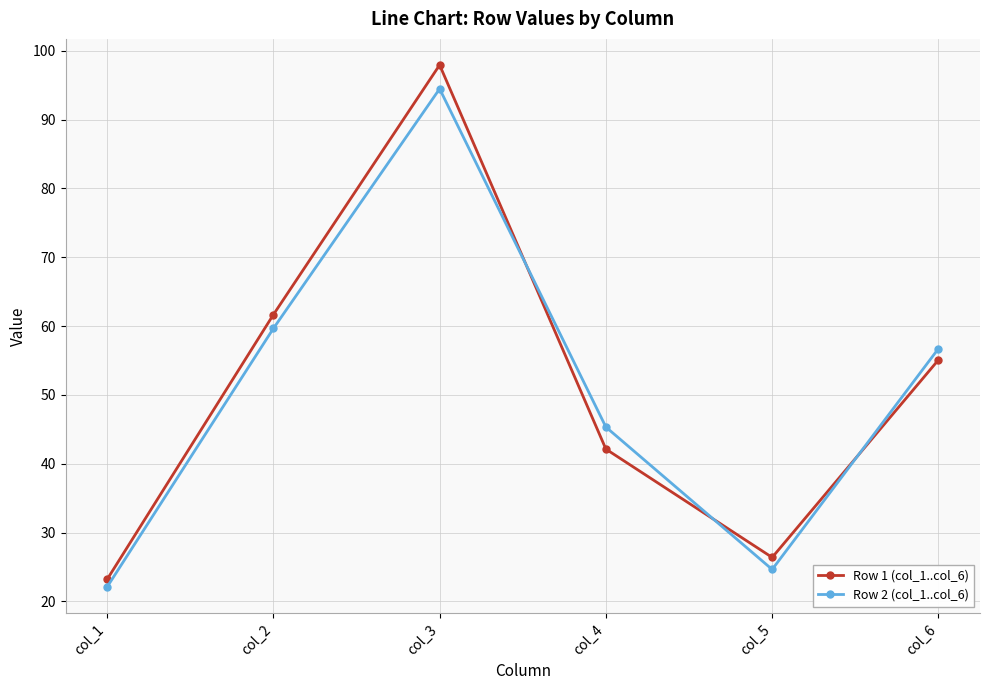

Where is the first local maximum for Row 1 (col_1..col_6)?

col_3